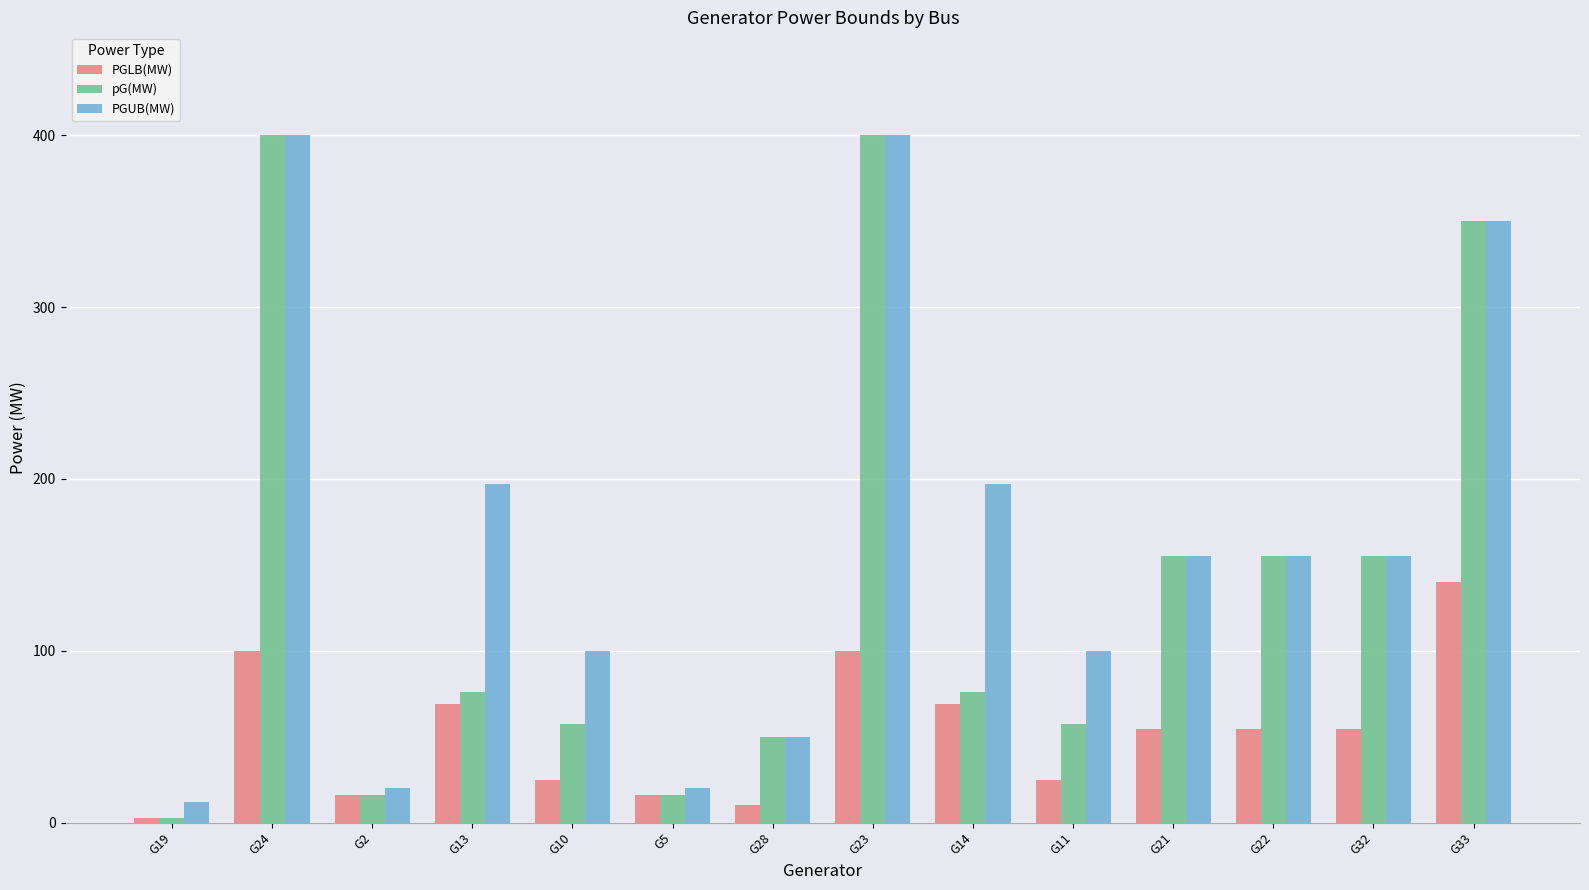

Where does the pG(MW) series first go above 76?

G24